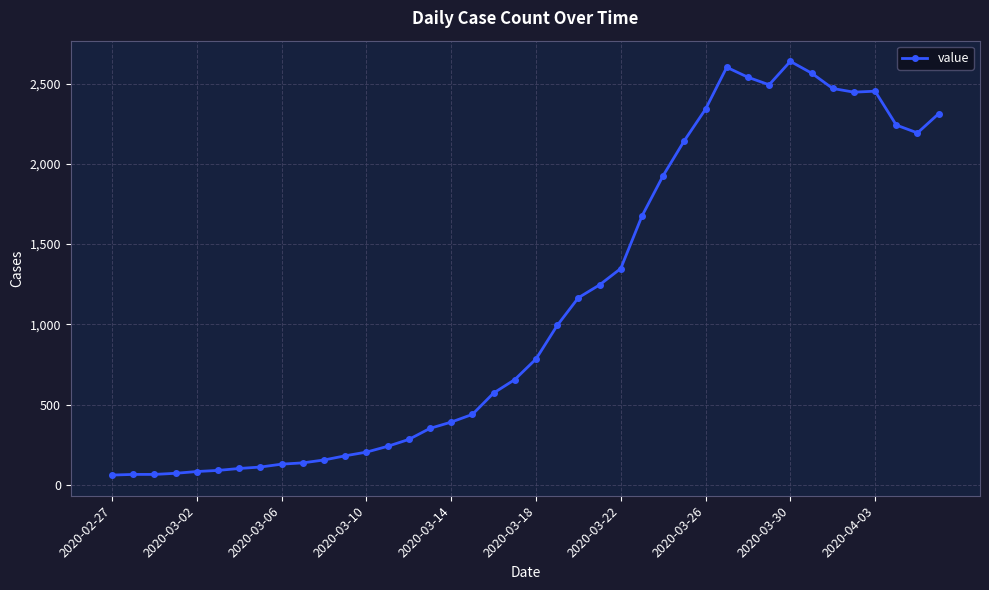

True or false: the data has more than 2 interior local peaks.

True